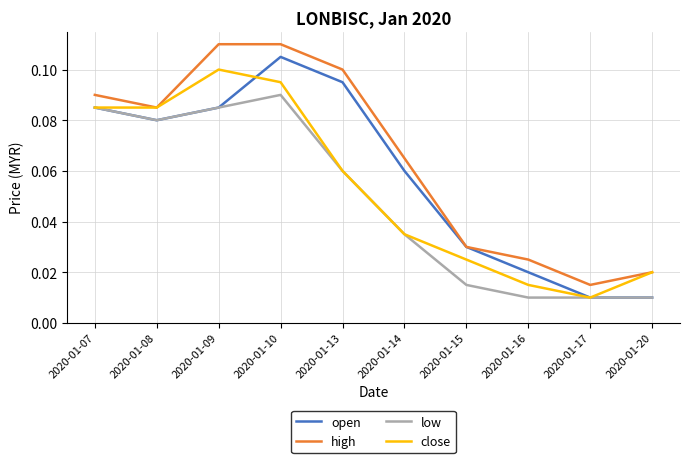

Rank the series by their average value, from highest to lowest.

high, open, close, low